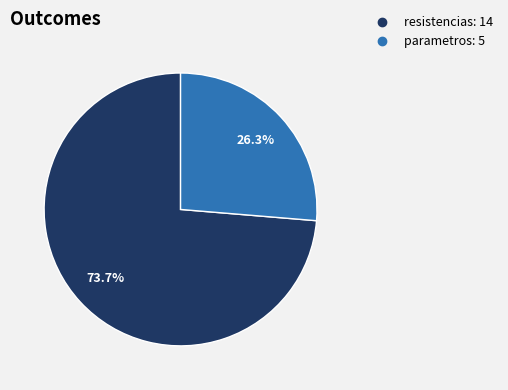

Rank the categories by value from highest to lowest.

resistencias, parametros